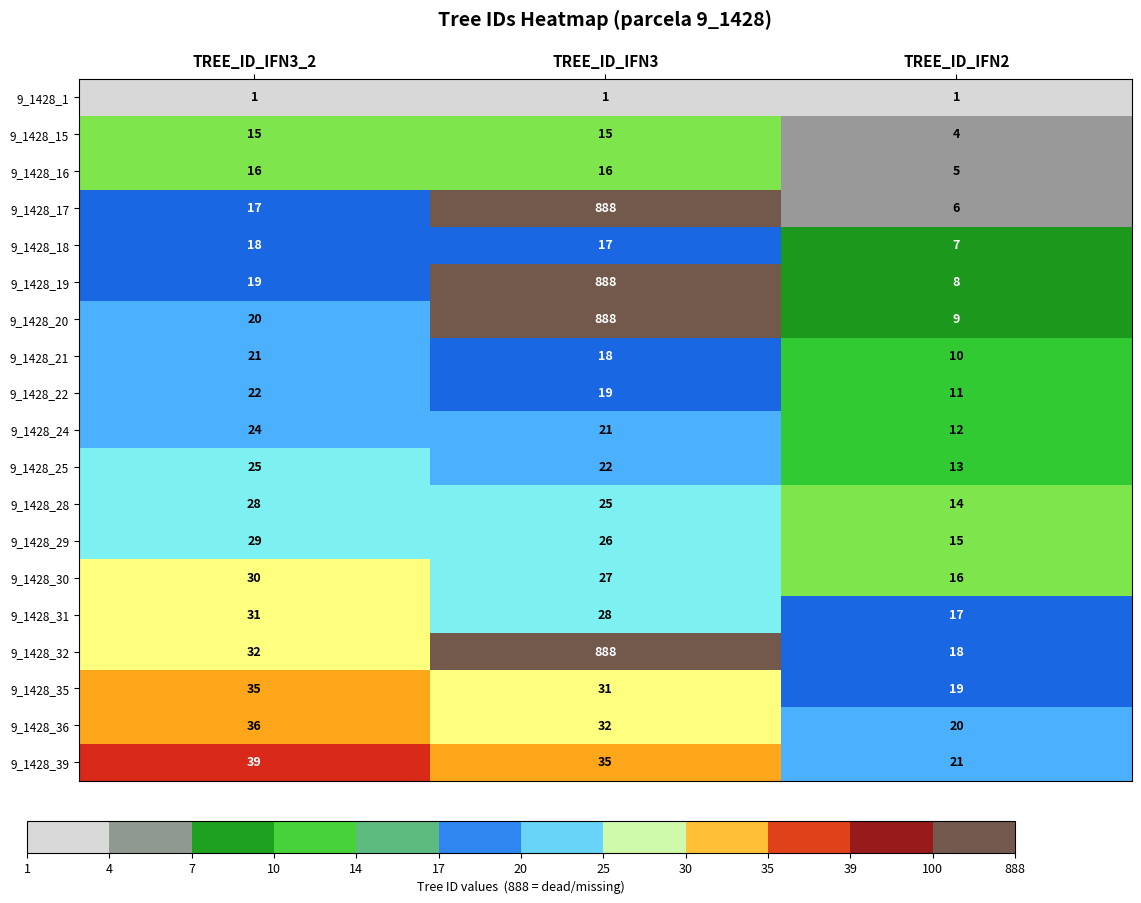

Is the value of 9_1428_1 at TREE_ID_IFN2 greater than the value of 9_1428_29 at TREE_ID_IFN3_2?

No